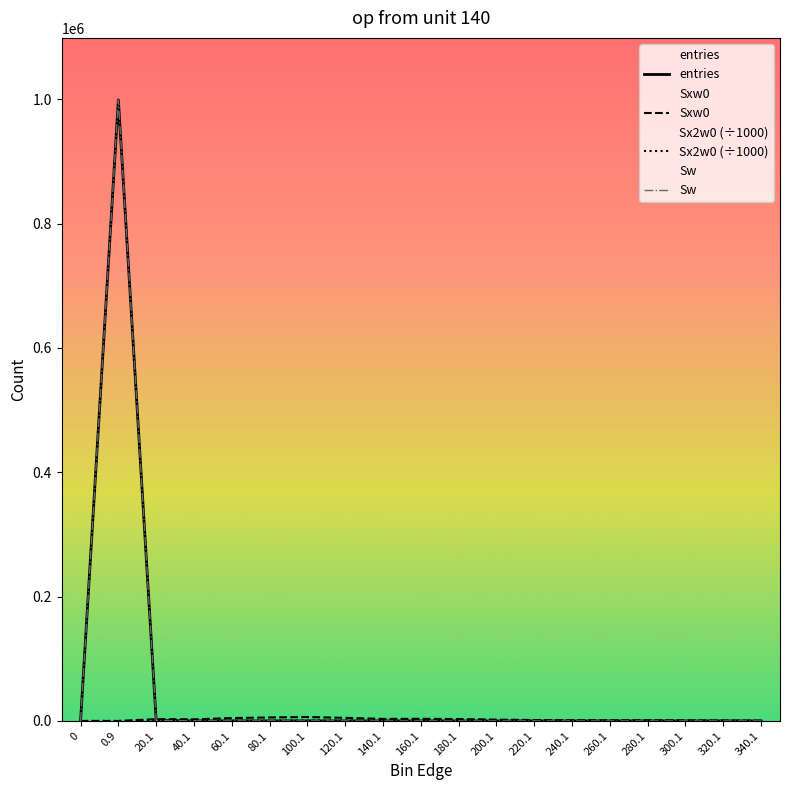

Does the chart display data point markers on the line(s)?

No